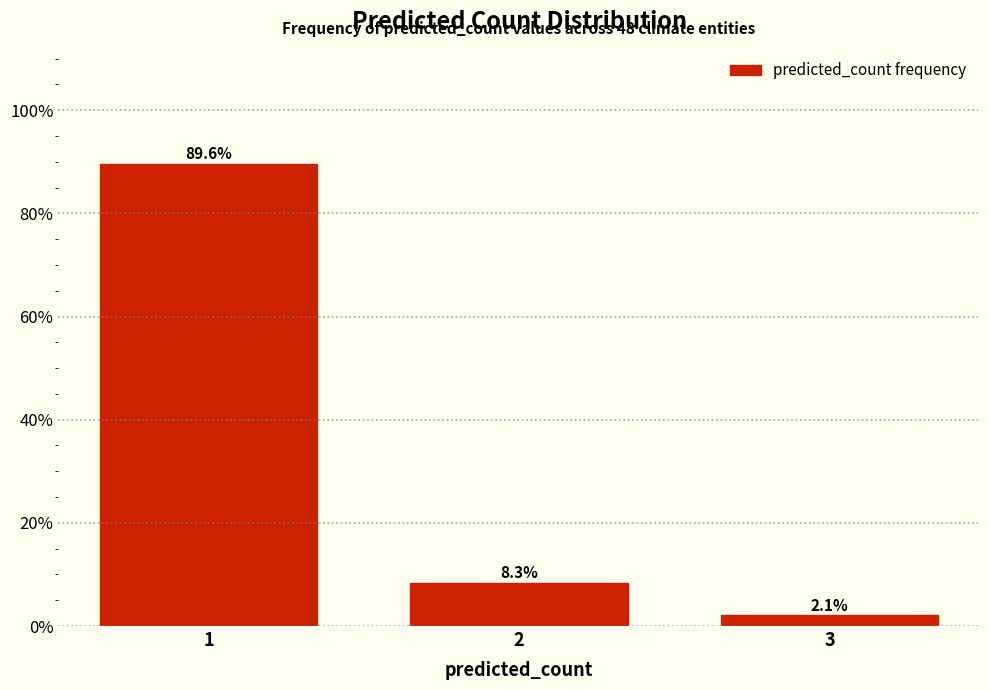

Reading left to right, transcribe all the data shown in this chart.

1=89.6	2=8.3	3=2.1